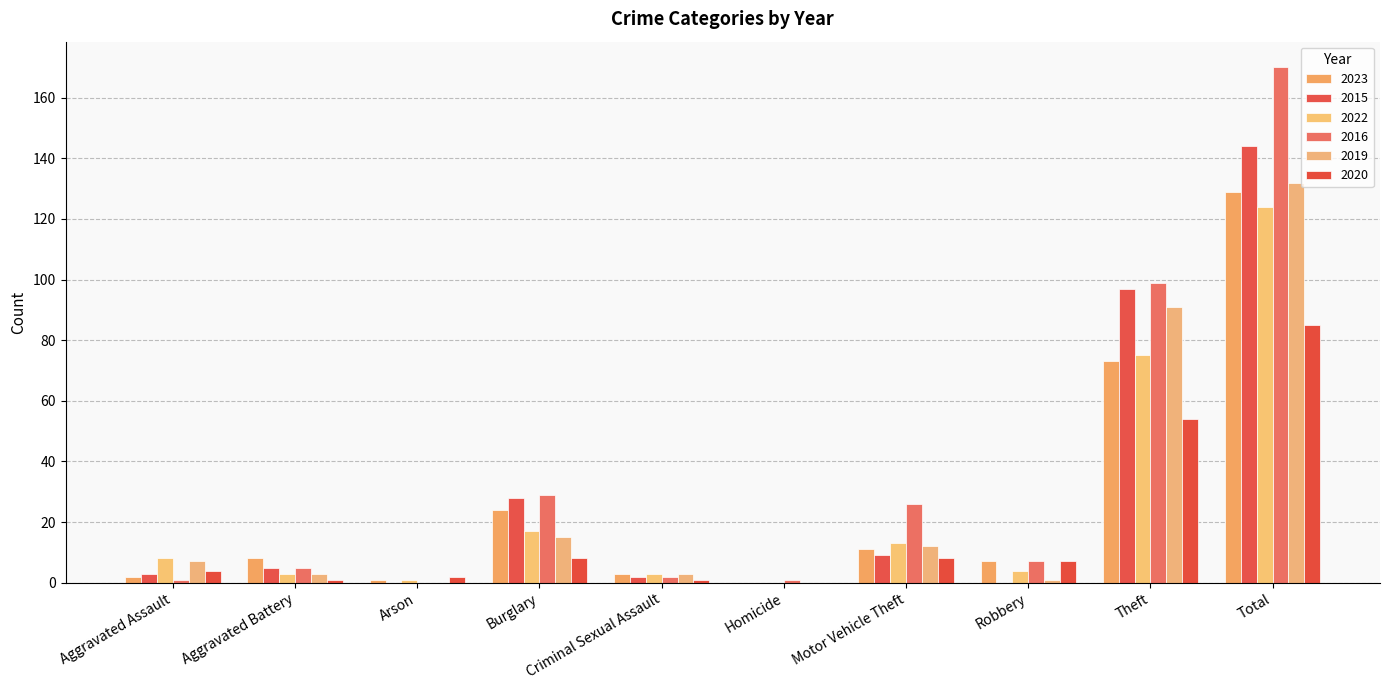

Reading left to right, transcribe all the data shown in this chart.

2023: Aggravated Assault=2	Aggravated Battery=8	Arson=1	Burglary=24	Criminal Sexual Assault=3	Homicide=0	Motor Vehicle Theft=11	Robbery=7	Theft=73	Total=129
2015: Aggravated Assault=3	Aggravated Battery=5	Arson=0	Burglary=28	Criminal Sexual Assault=2	Homicide=0	Motor Vehicle Theft=9	Robbery=0	Theft=97	Total=144
2022: Aggravated Assault=8	Aggravated Battery=3	Arson=1	Burglary=17	Criminal Sexual Assault=3	Homicide=0	Motor Vehicle Theft=13	Robbery=4	Theft=75	Total=124
2016: Aggravated Assault=1	Aggravated Battery=5	Arson=0	Burglary=29	Criminal Sexual Assault=2	Homicide=1	Motor Vehicle Theft=26	Robbery=7	Theft=99	Total=170
2019: Aggravated Assault=7	Aggravated Battery=3	Arson=0	Burglary=15	Criminal Sexual Assault=3	Homicide=0	Motor Vehicle Theft=12	Robbery=1	Theft=91	Total=132
2020: Aggravated Assault=4	Aggravated Battery=1	Arson=2	Burglary=8	Criminal Sexual Assault=1	Homicide=0	Motor Vehicle Theft=8	Robbery=7	Theft=54	Total=85